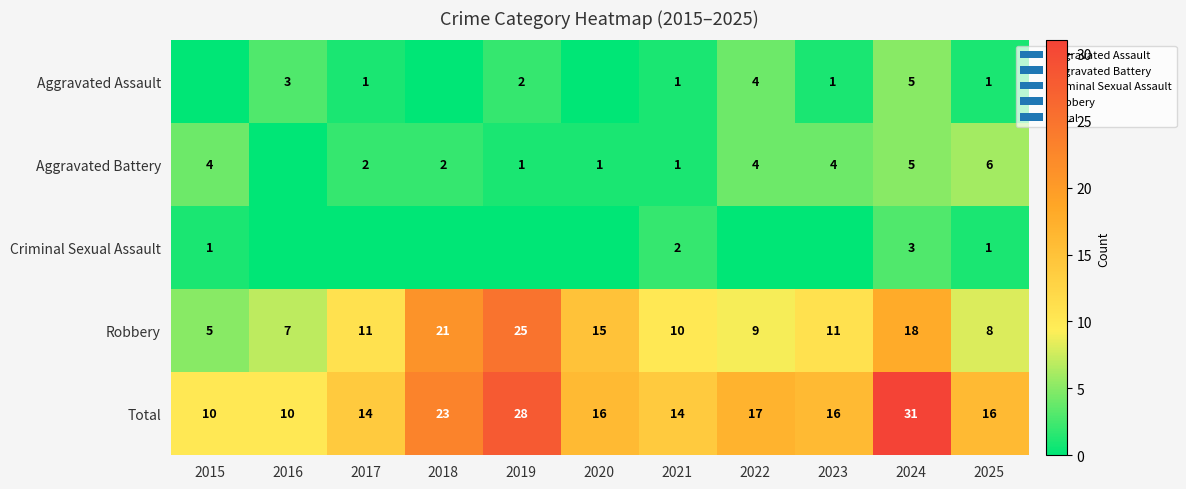

Is it true that Robbery equals 5 at 2017?

False